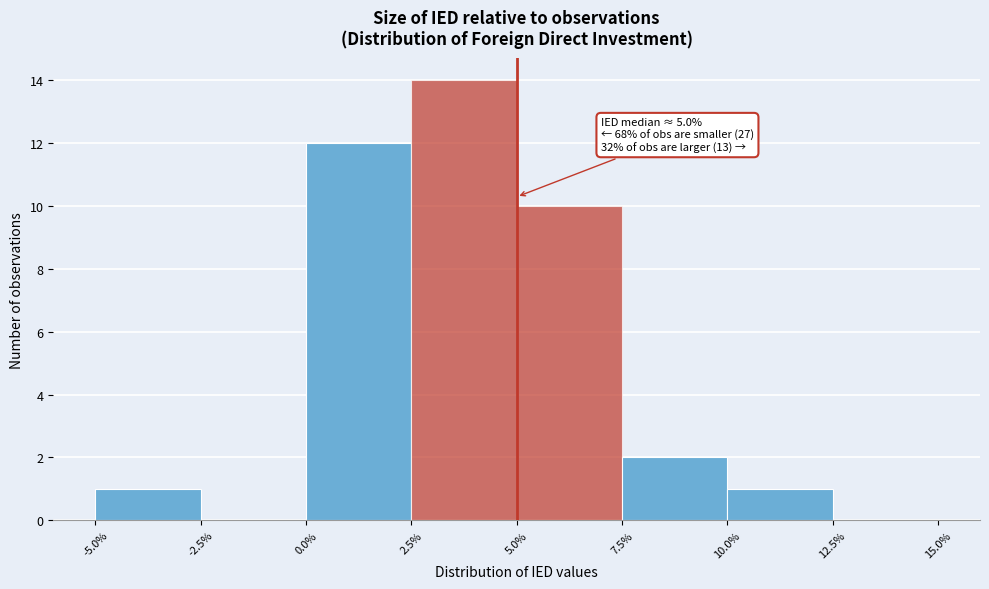

Which range on the x-axis has the tallest bar?

2.5% to 5.0%